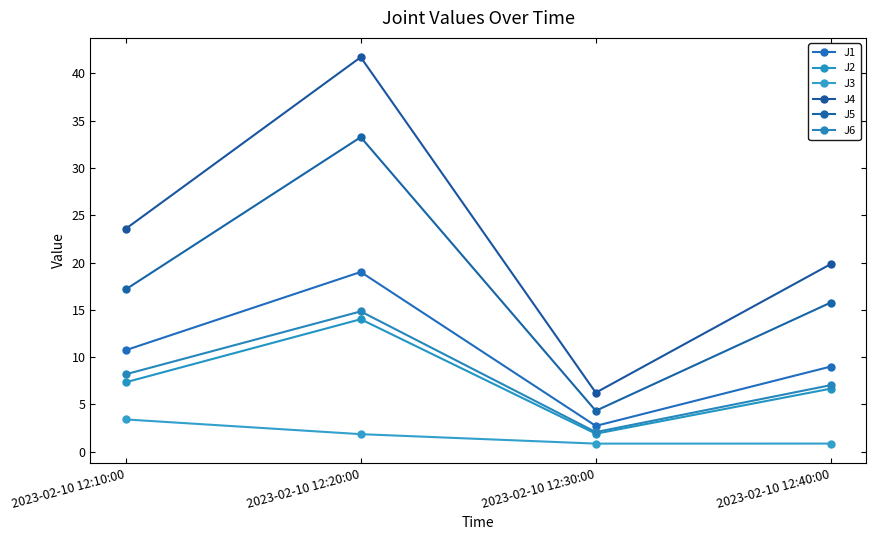

What is the label of the 4th point from the left?

2023-02-10 12:40:00